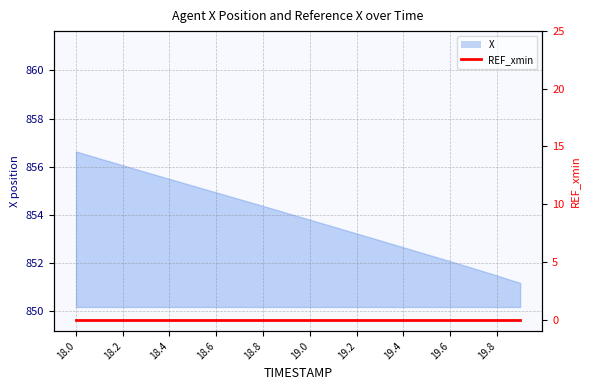

At which category does the chart reach its minimum across all series?

19.9